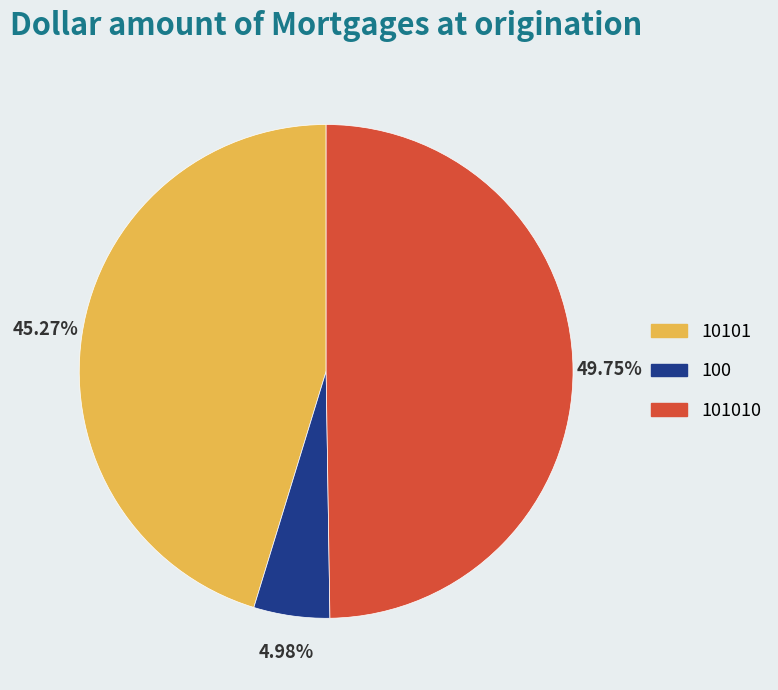

What percentage is the 101010 slice, to the nearest percent?

50%